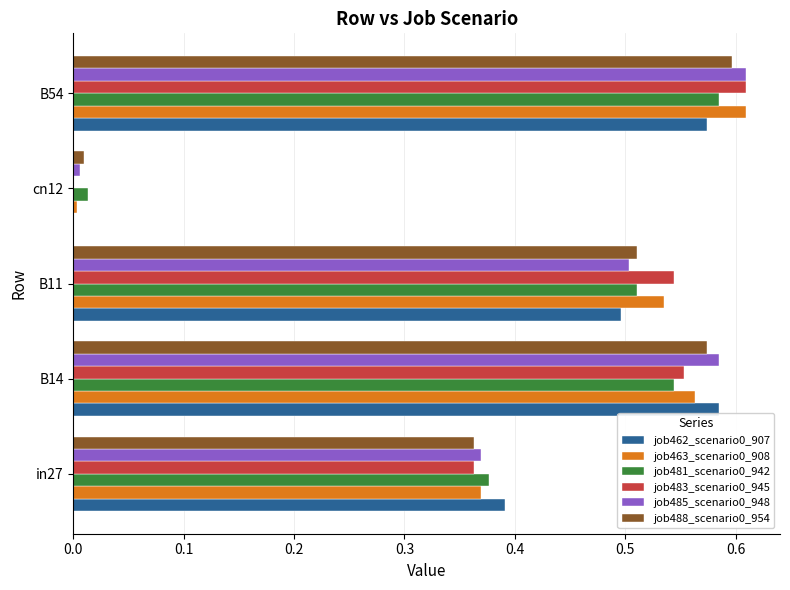

What is the total value across all series at B11?

3.1